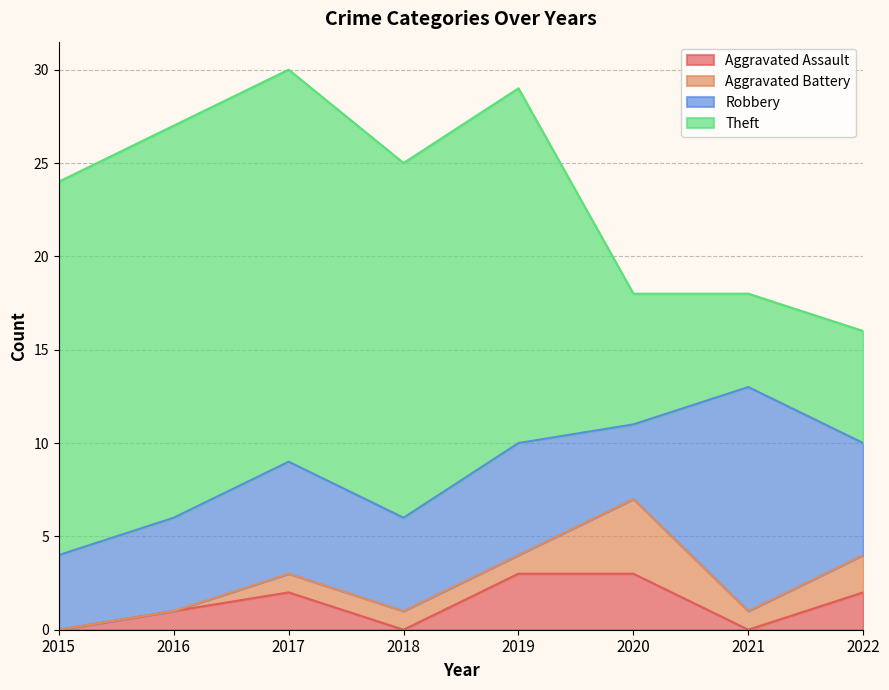

Reading right to left, extract all data points from this chart.

Aggravated Assault: 2	0	3	3	0	2	1	0
Aggravated Battery: 2	1	4	1	1	1	0	0
Robbery: 6	12	4	6	5	6	5	4
Theft: 6	5	7	19	19	21	21	20